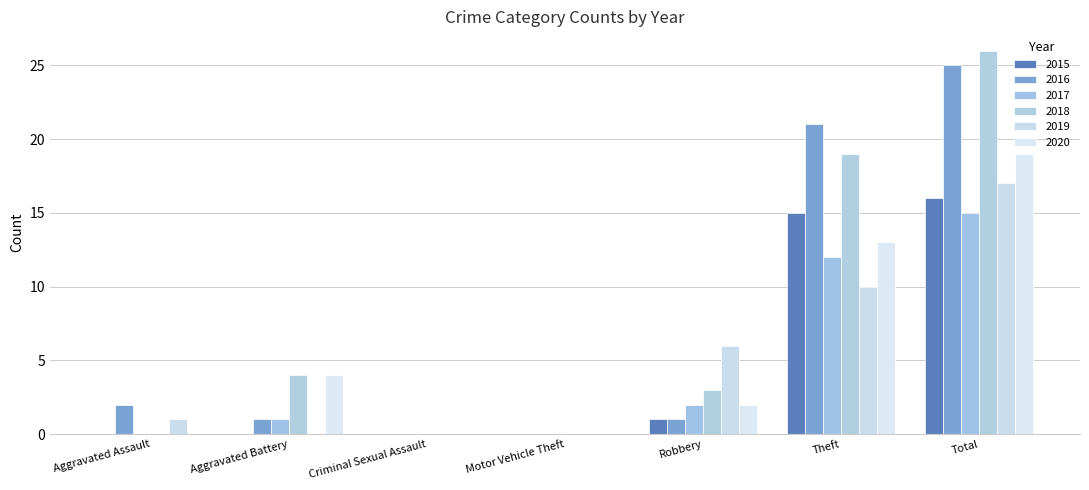

Are the bars horizontal?

No